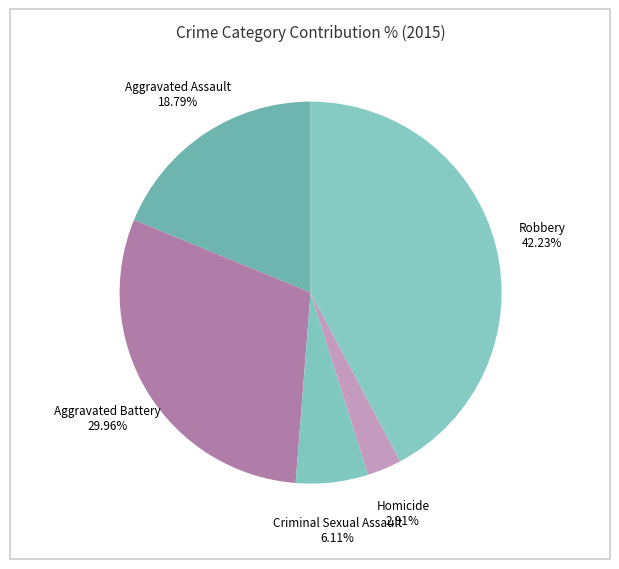

Does Criminal Sexual Assault account for over 50% of the chart?

No